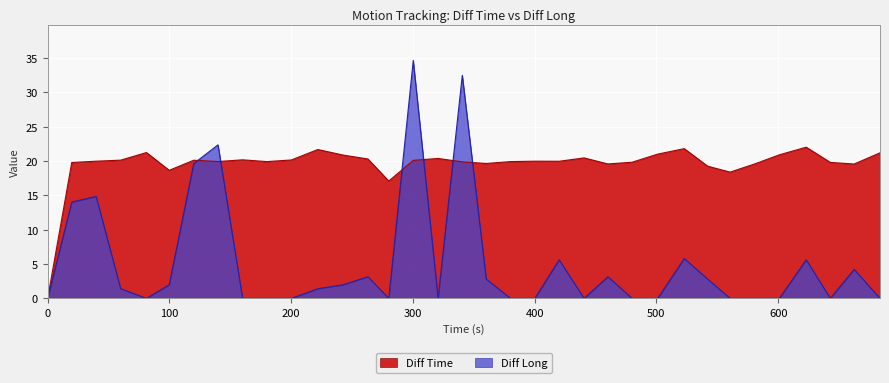

How many data points does each series have?

35